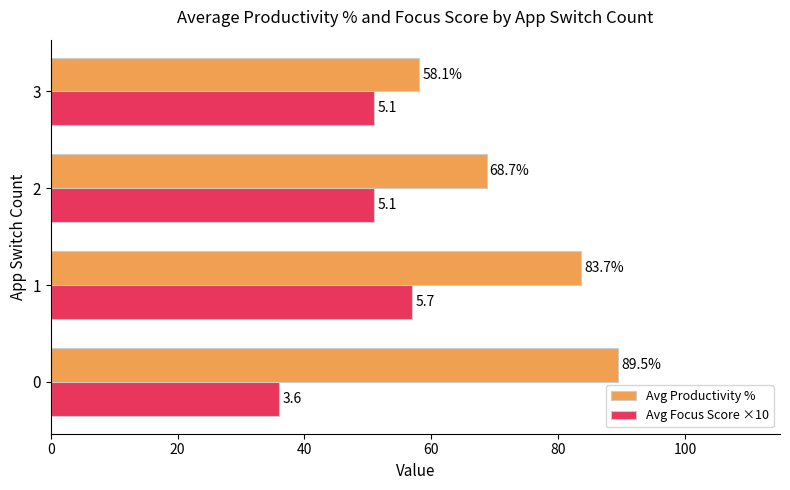

How many Avg Focus Score ×10 values are between 51 and 57?

3